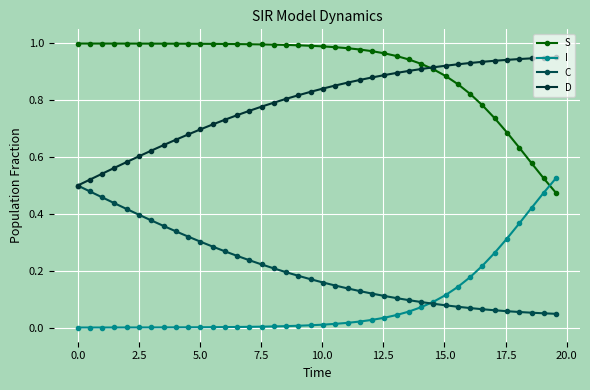

What is the average value of the C series?

0.2